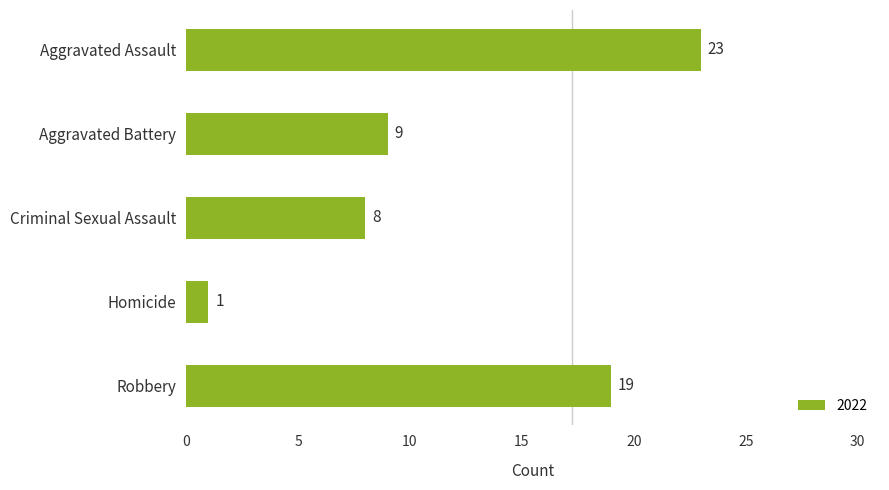

What is the maximum value shown in the chart?

23